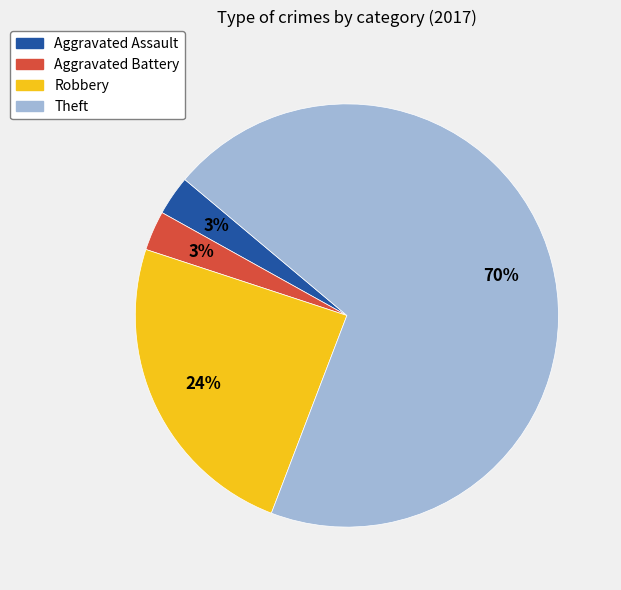

Do Theft and Aggravated Assault together represent more than half of the pie?

Yes